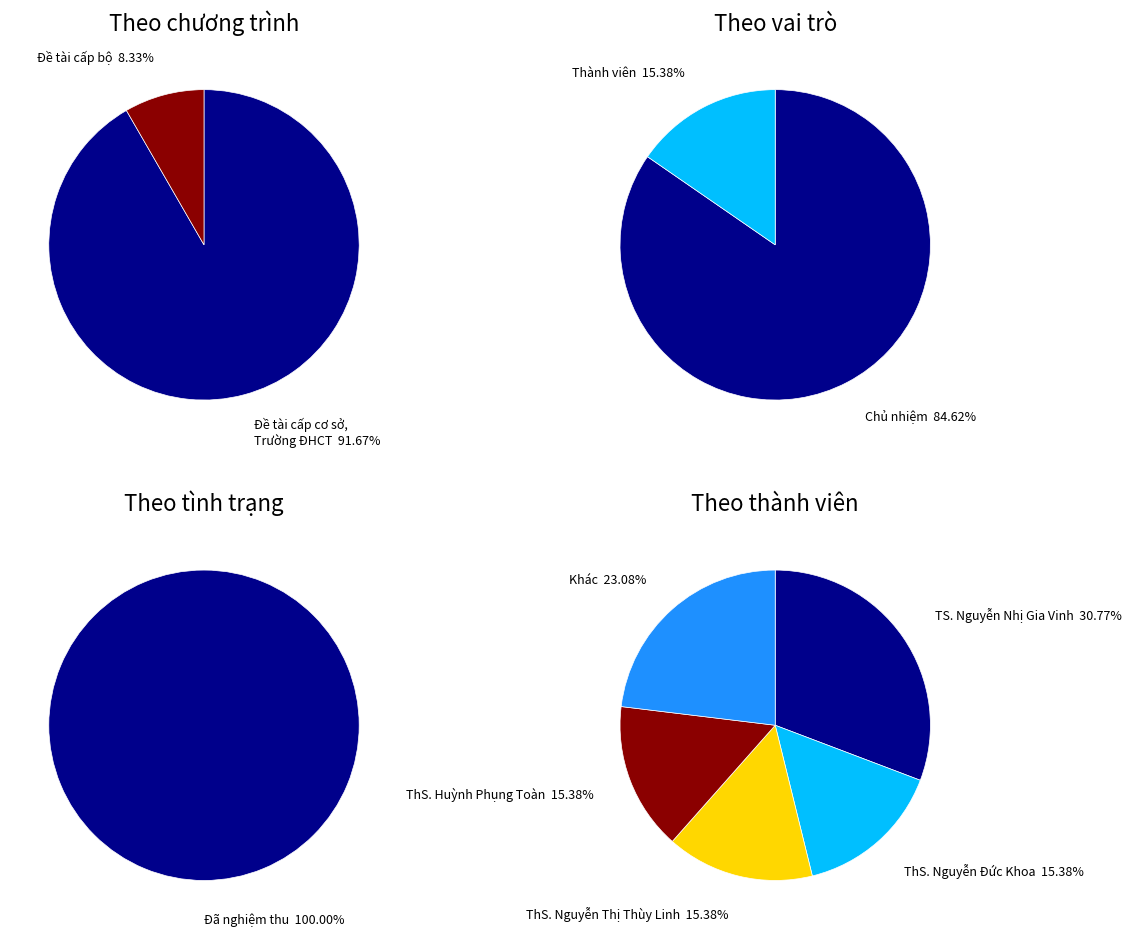

Approximately how many times larger is the value at Thành viên compared to Đề tài cấp bộ?

2.0